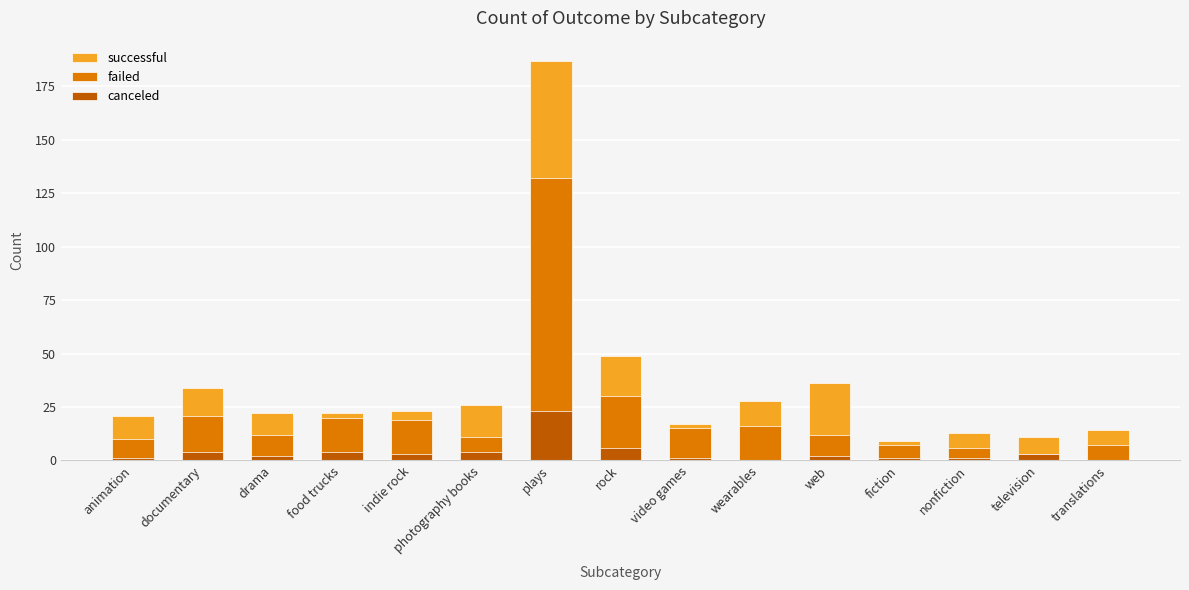

How many data points in successful are less than 22?

6